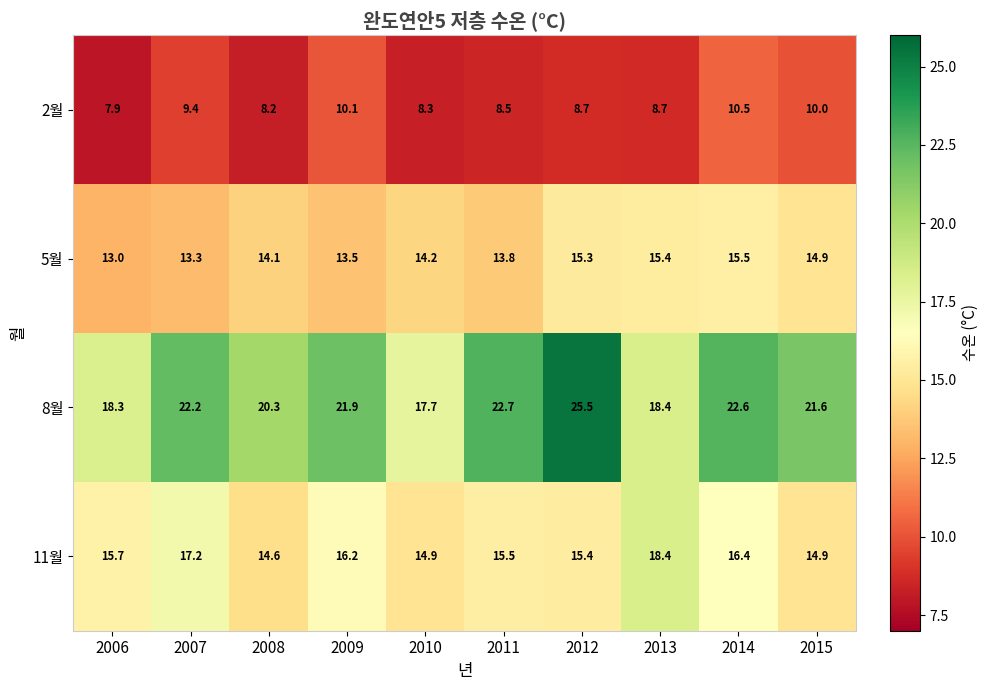

What is the maximum value shown in the chart?

25.5